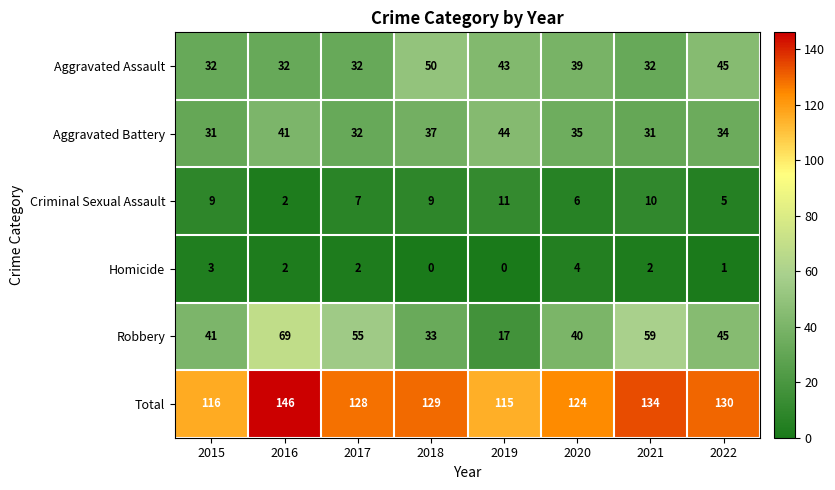

What is the approximate value of Robbery at 2016?

69